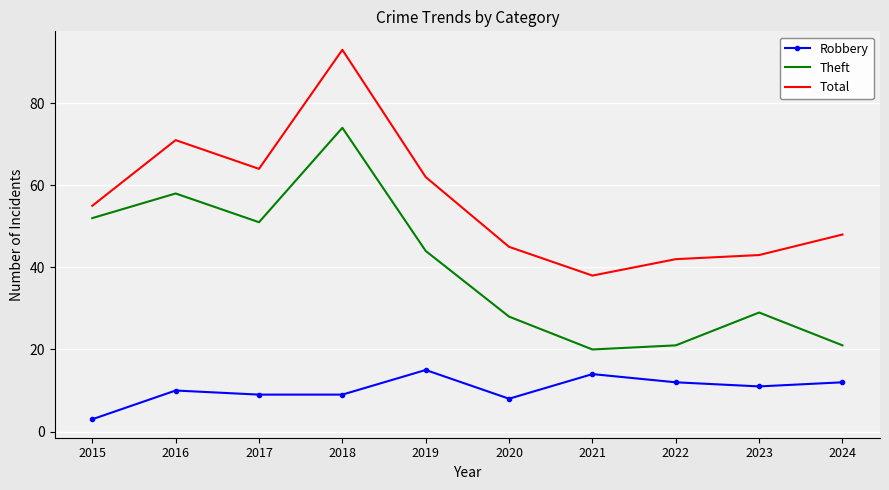

The value of Total at 2024 is 48. True or false?

True